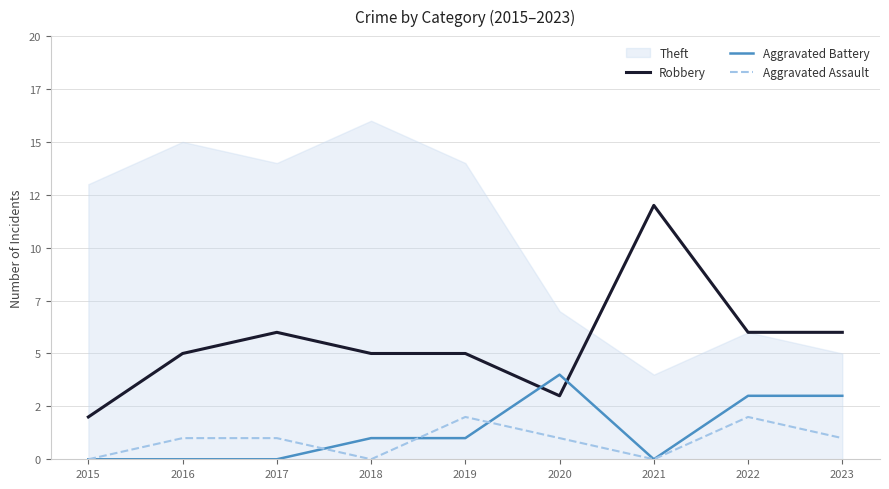

At how many categories does at least one series exceed 1?

9